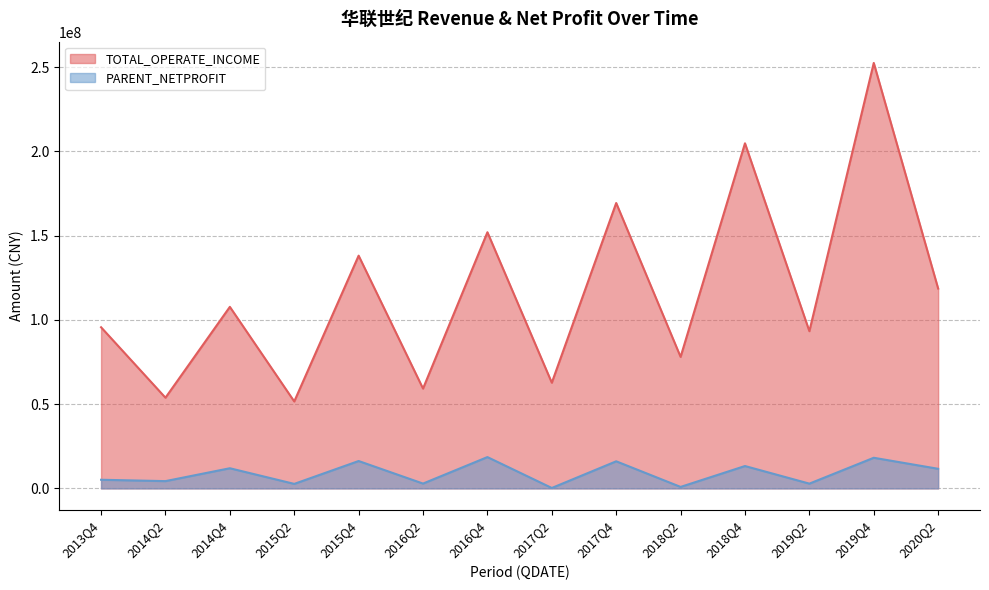

Reading right to left, transcribe all the data shown in this chart.

TOTAL_OPERATE_INCOME: 2020Q2=118630530.3	2019Q4=252543616.6	2019Q2=93324017.2	2018Q4=204843837.7	2018Q2=78071831.4	2017Q4=169396851.2	2017Q2=62733162.7	2016Q4=152055742.1	2016Q2=59260534.5	2015Q4=138153572.4	2015Q2=51613352.5	2014Q4=107758427.9	2014Q2=53831592.6	2013Q4=95648318.8
PARENT_NETPROFIT: 2020Q2=11636620.7	2019Q4=18185952.9	2019Q2=2832253.5	2018Q4=13279612.8	2018Q2=882126.9	2017Q4=16089359.2	2017Q2=251067.0	2016Q4=18588392.1	2016Q2=2868160.8	2015Q4=16255153.1	2015Q2=2681038.6	2014Q4=11964558.1	2014Q2=4321631.5	2013Q4=5131278.5